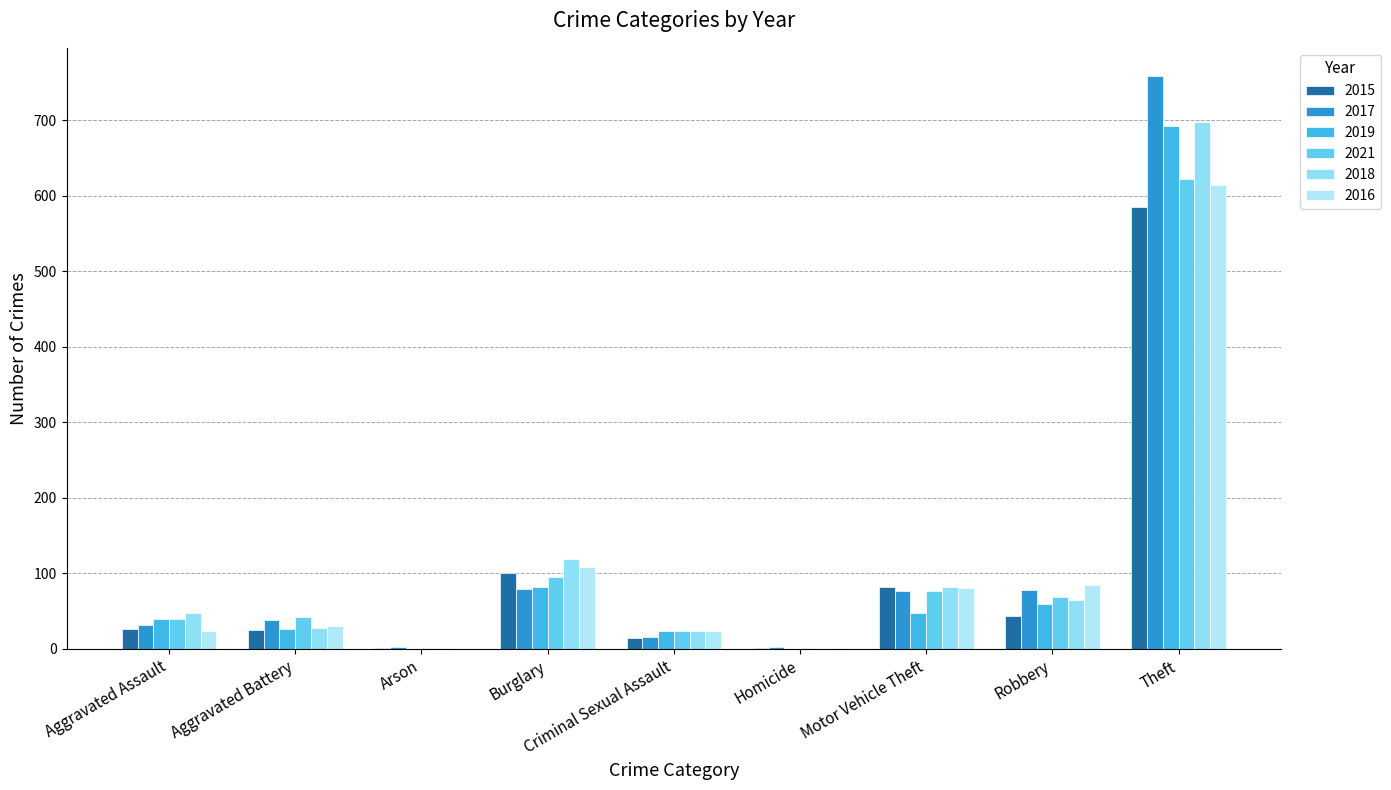

Is it true that 2019 equals 39 at Criminal Sexual Assault?

False